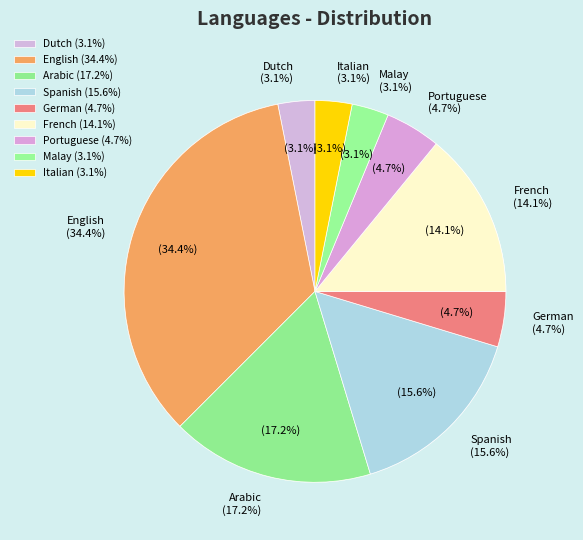

How many slices are in this pie chart?

9